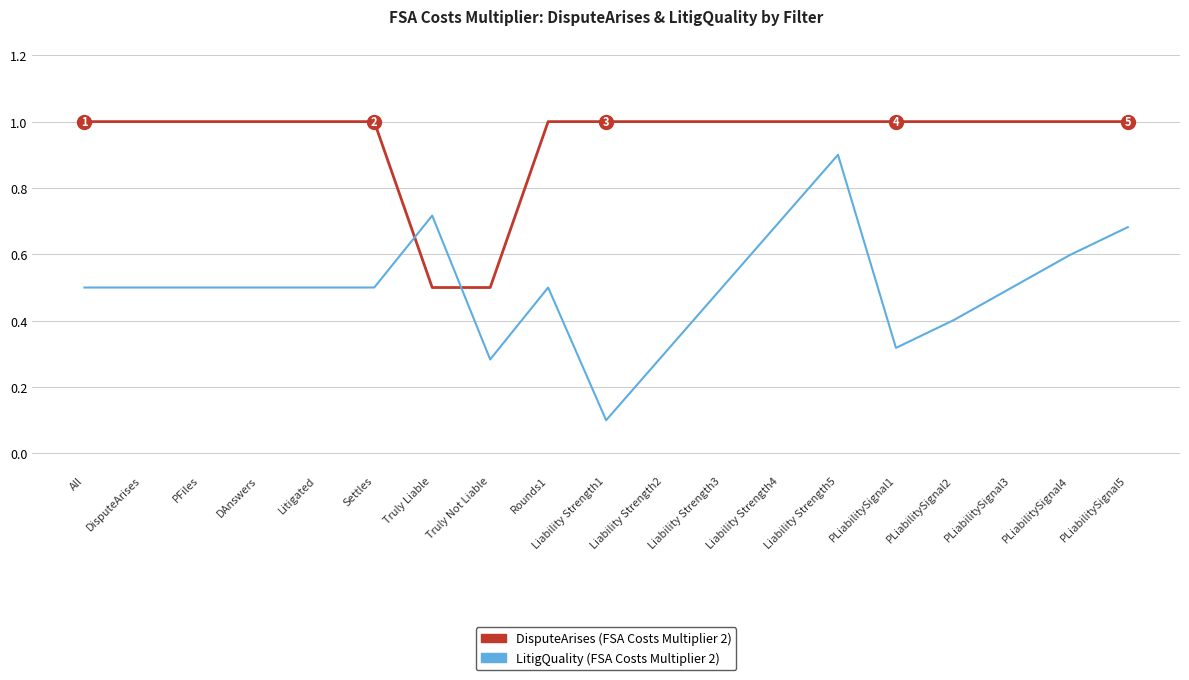

What is the spread (max minus min) of values at Liability Strength1?

0.9